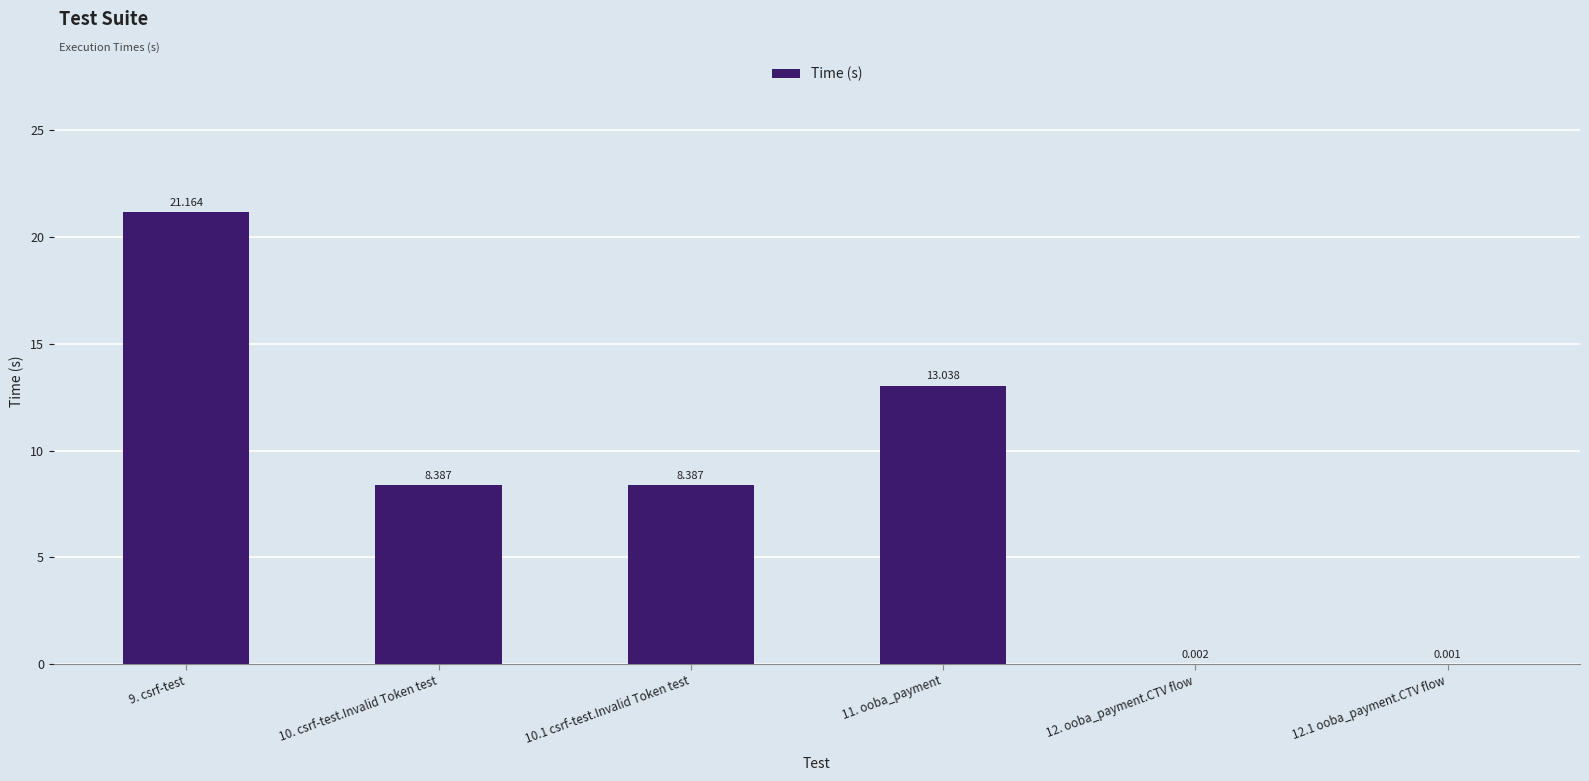

How many values exceed 8?

4